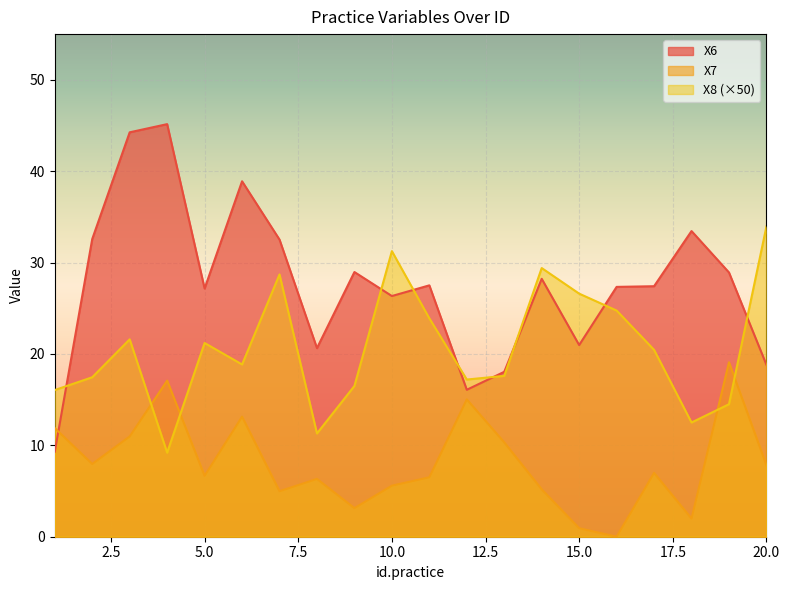

Rank the series at 11 from lowest to highest value.

X7, X8, X6